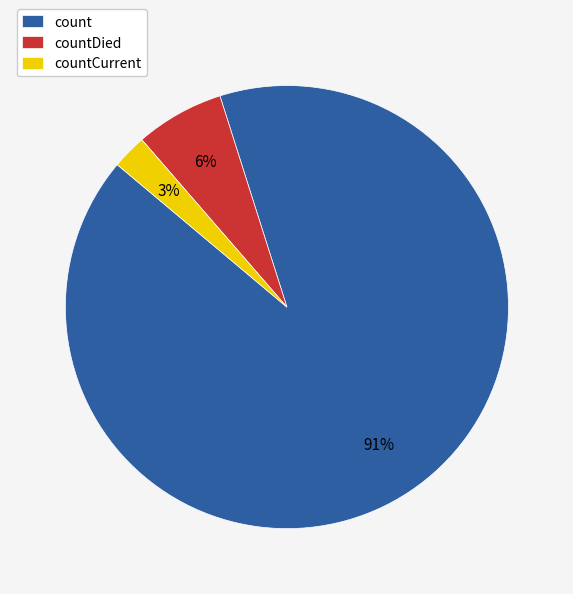

To the nearest percent, what portion does countDied represent?

6%